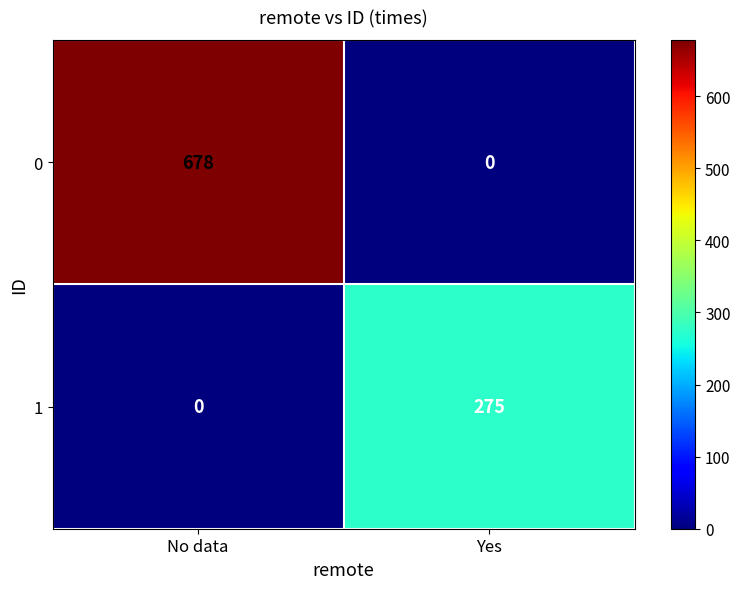

At how many categories does at least one series exceed 45?

2